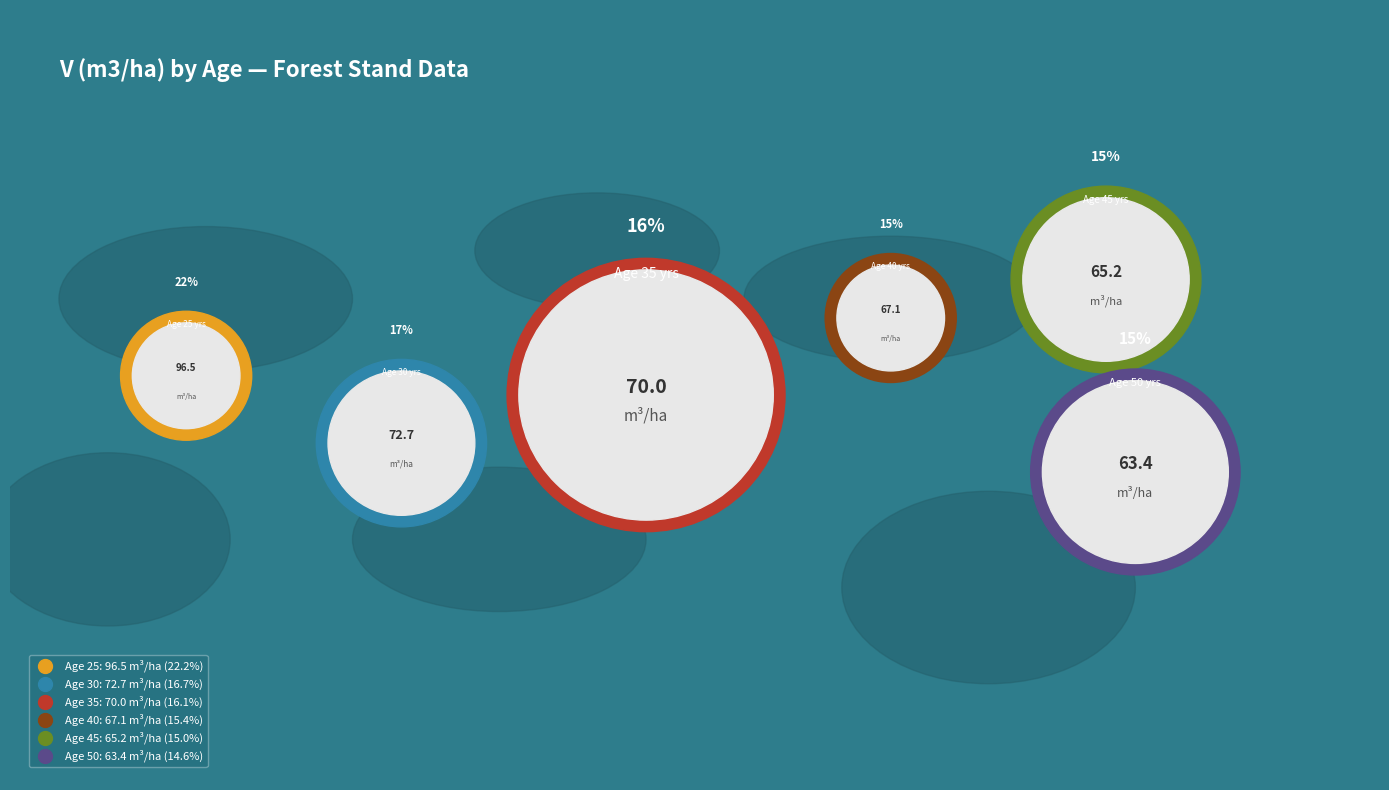

To the nearest percent, what portion does 30 represent?

17%